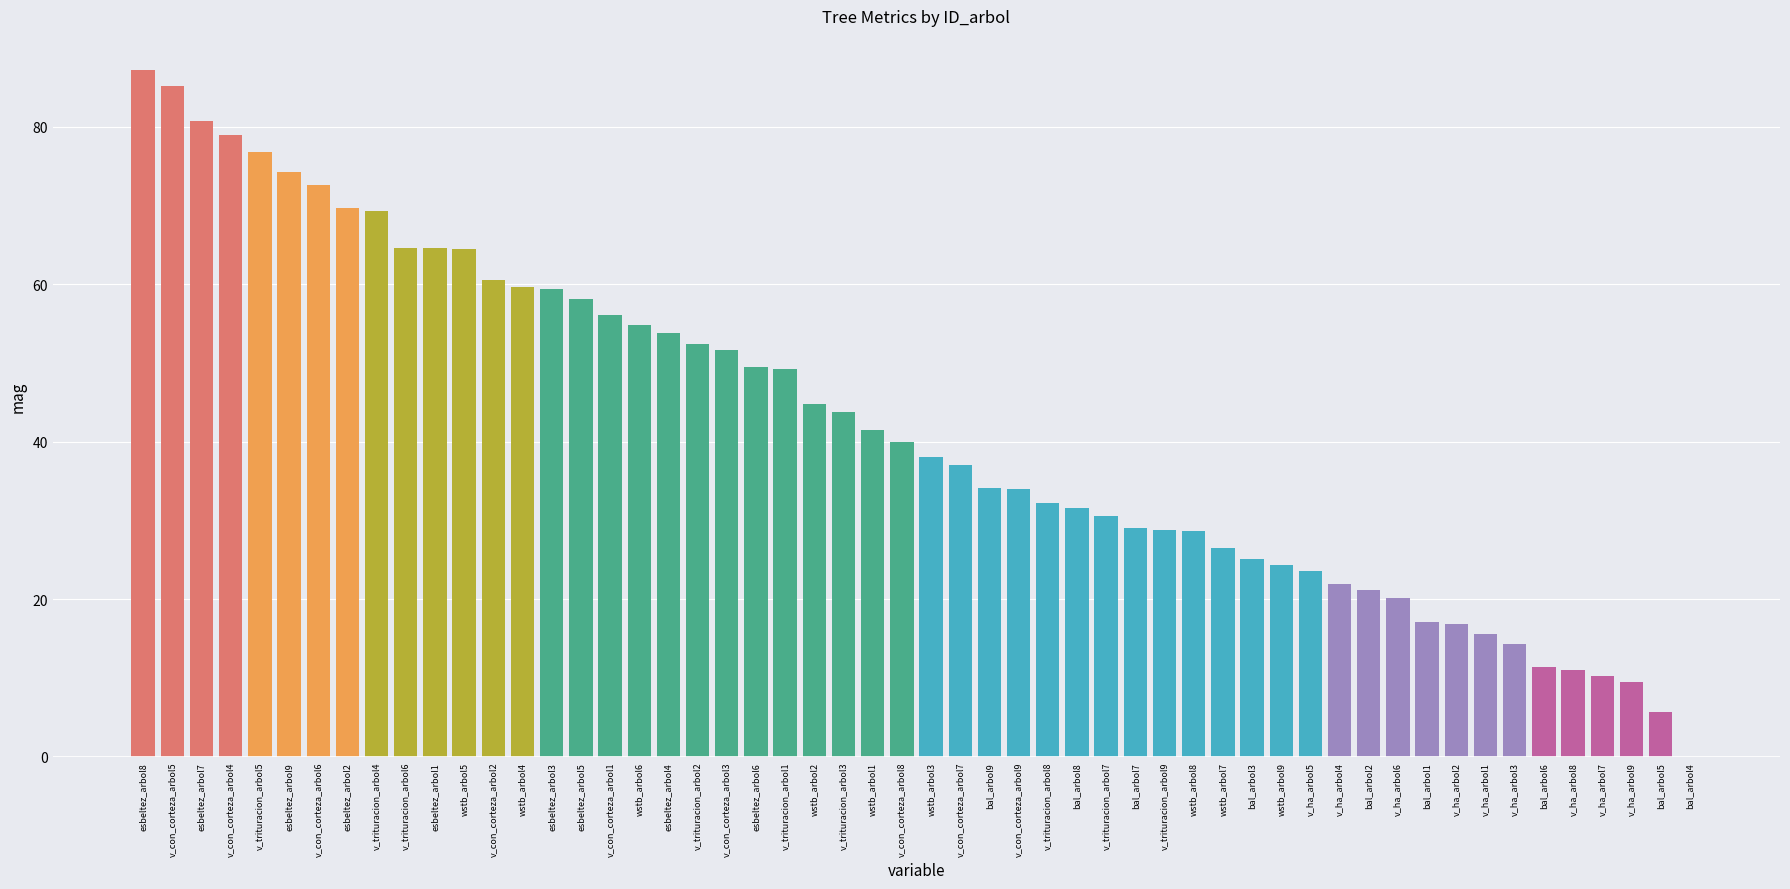

What is the value of the v_ha bar at the 4th from the left?

21.9